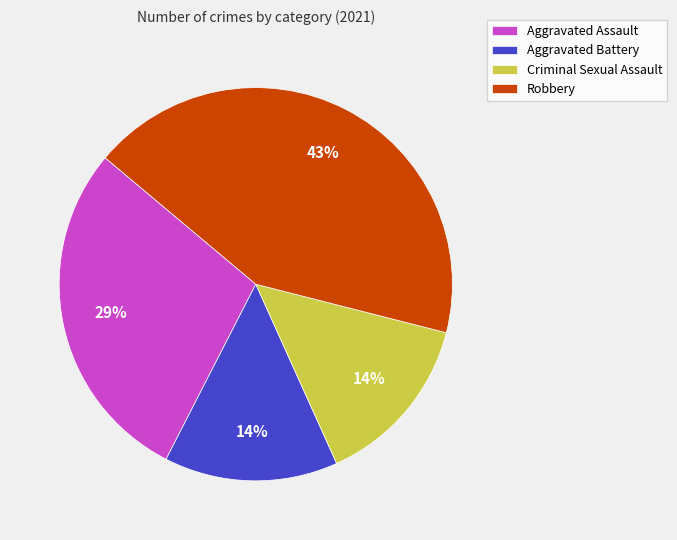

Does Aggravated Assault represent more than half of the total?

No